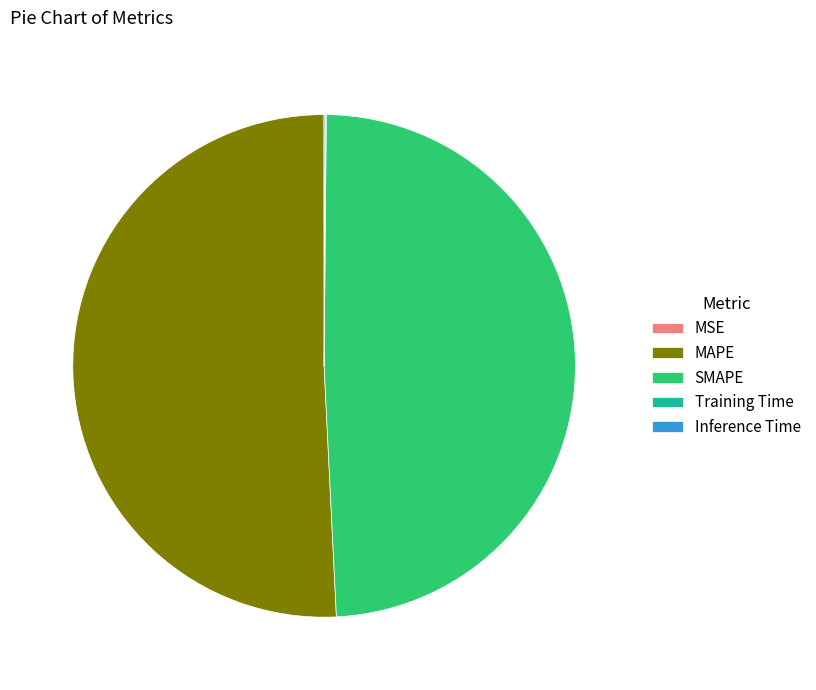

Which slice is the largest?

MAPE